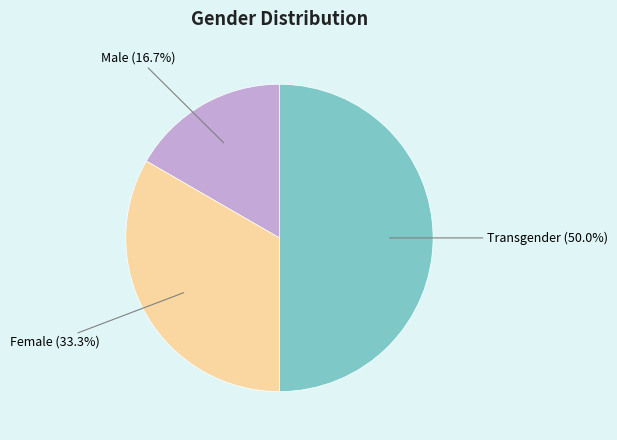

Does Female account for over 50% of the chart?

No